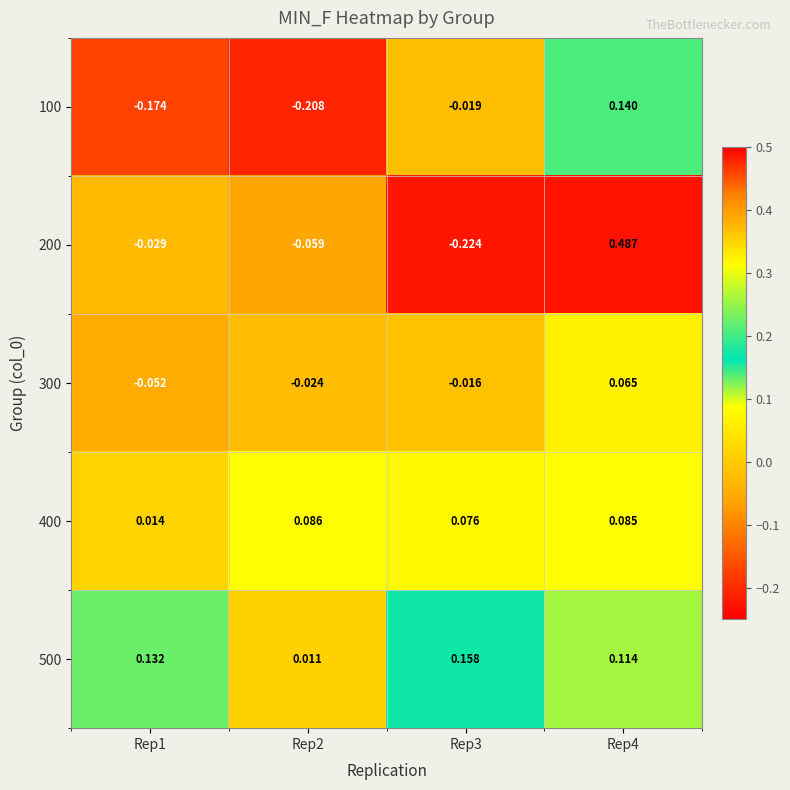

Is the value of 300 at Rep2 greater than the value of 200 at Rep2?

Yes